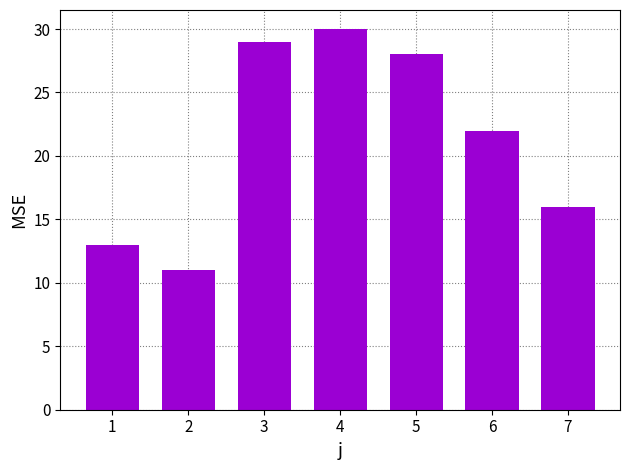

What is the value of the 6th bar from the left?

22